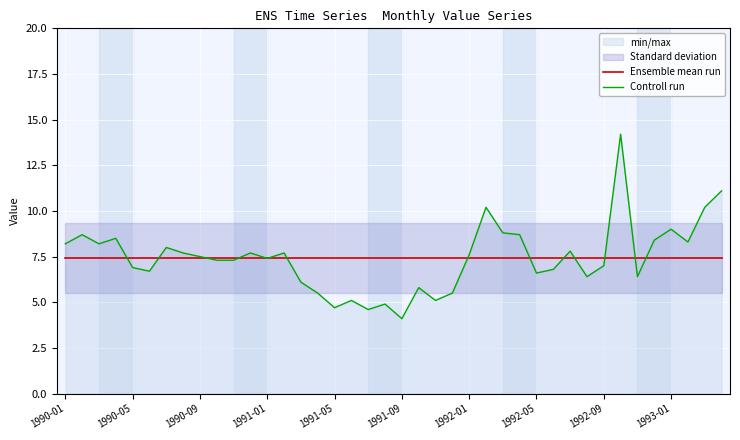

True or false: Ensemble mean run has a value of 7.4 at 1990-09.

True